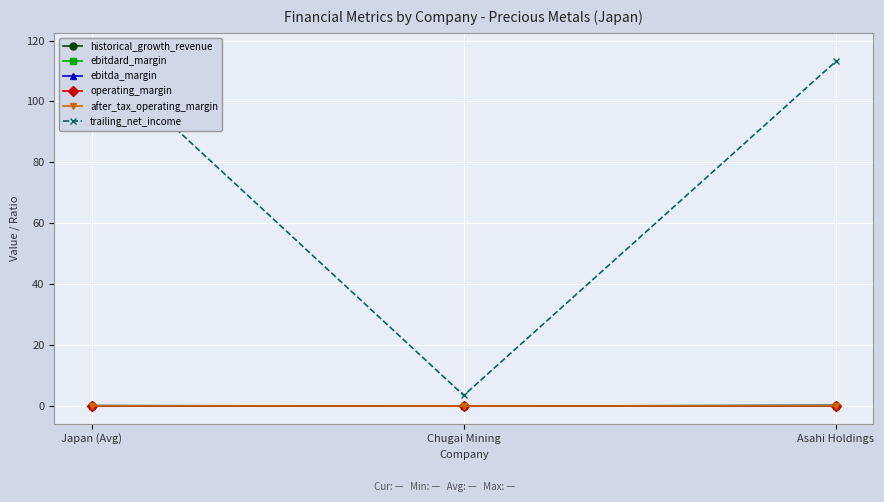

What is the difference between the maximum and minimum values in the after_tax_operating_margin series?

0.1